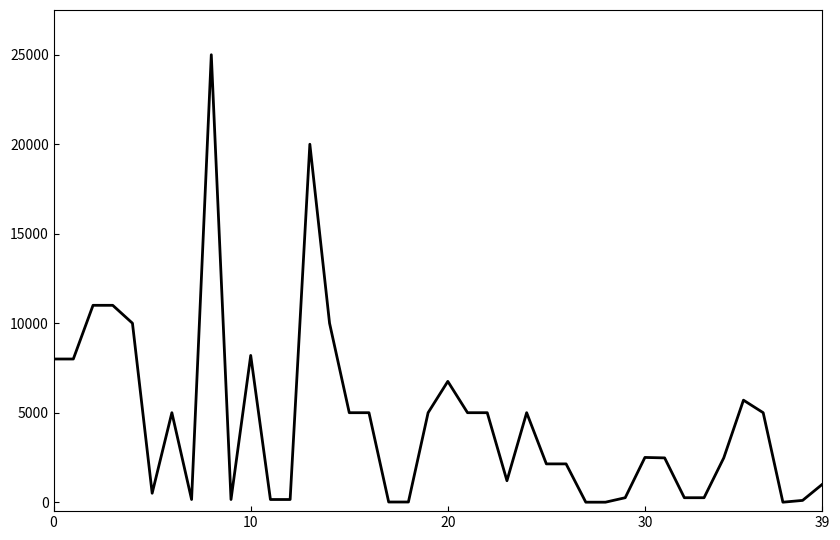

What is the difference between the maximum and minimum values?

25000